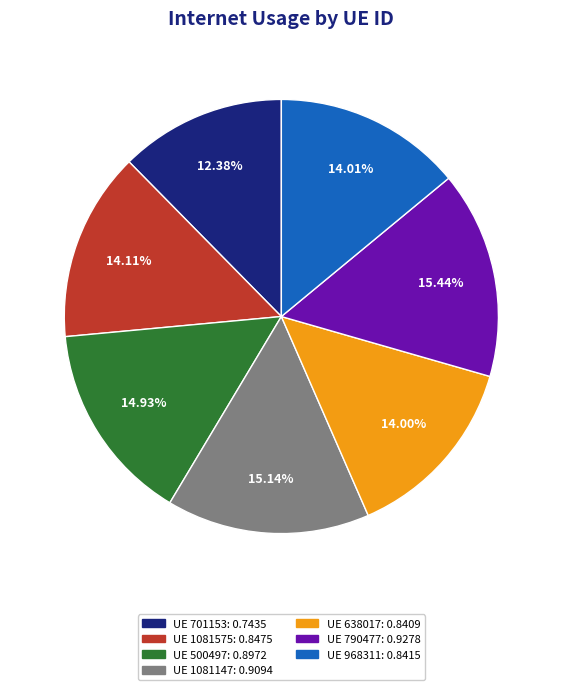

Is there a majority slice in this chart?

No